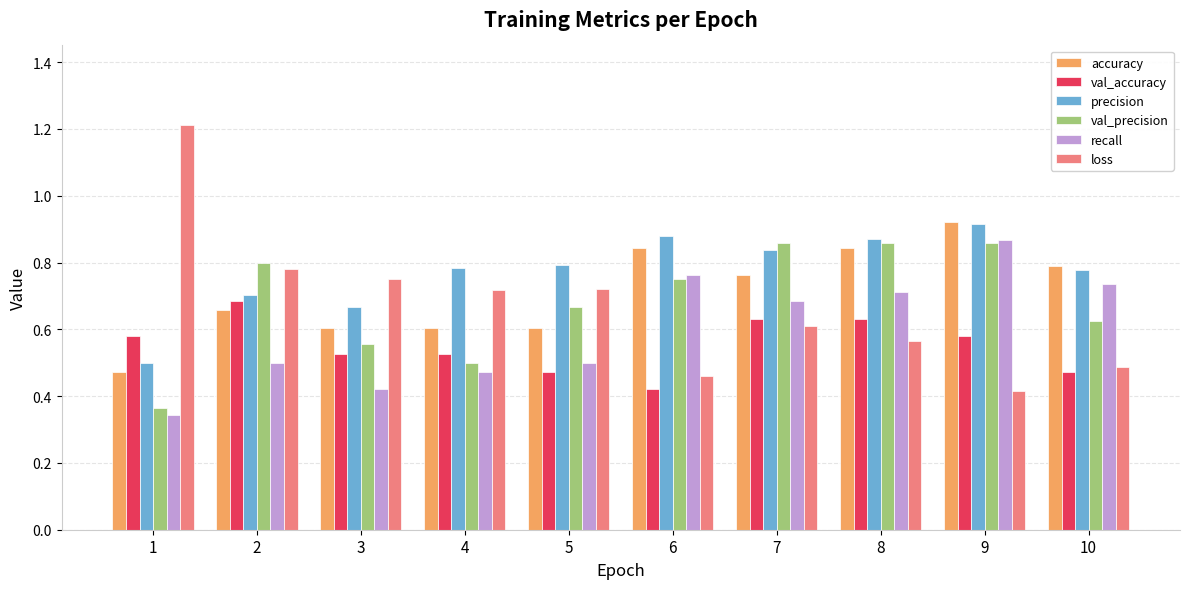

Which series has the widest spread of values?

loss